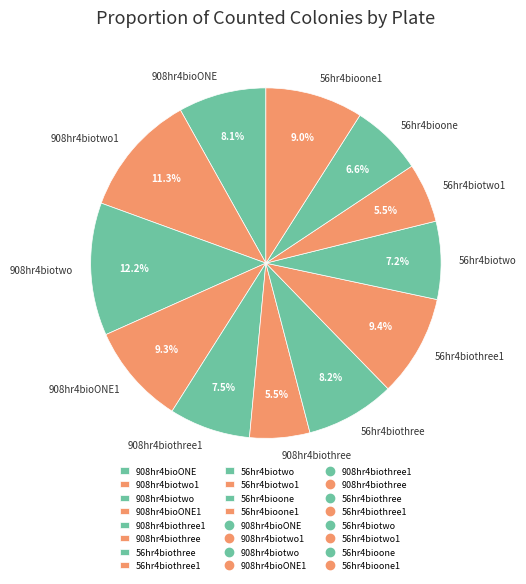

How much of the chart is everything except 908hr4biothree1?

92.5%